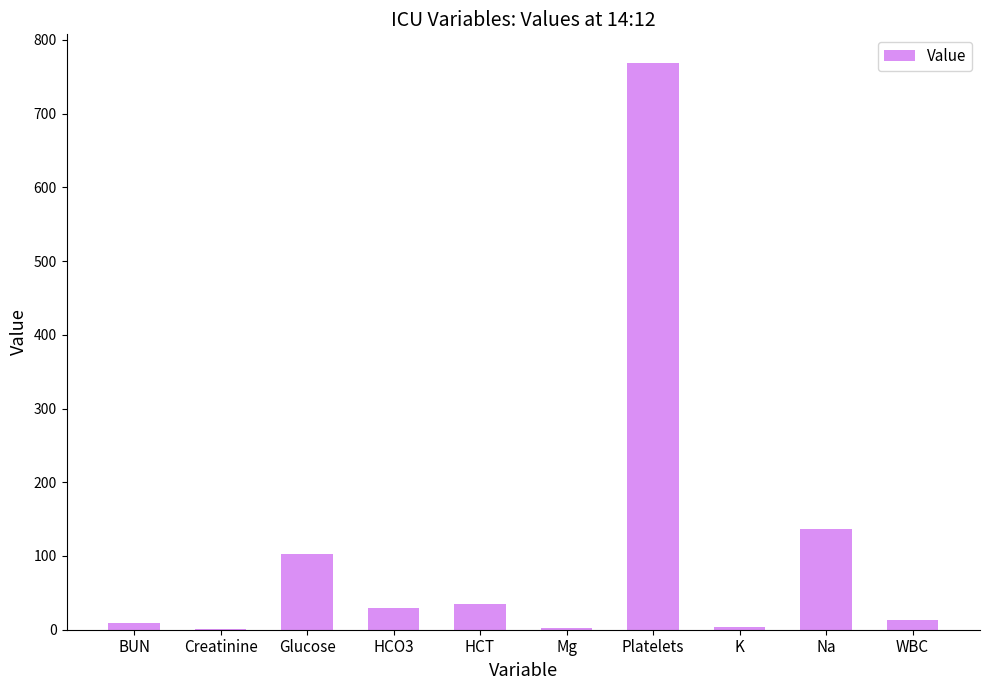

The chart shows a value of 769.0 at Platelets. True or false?

True